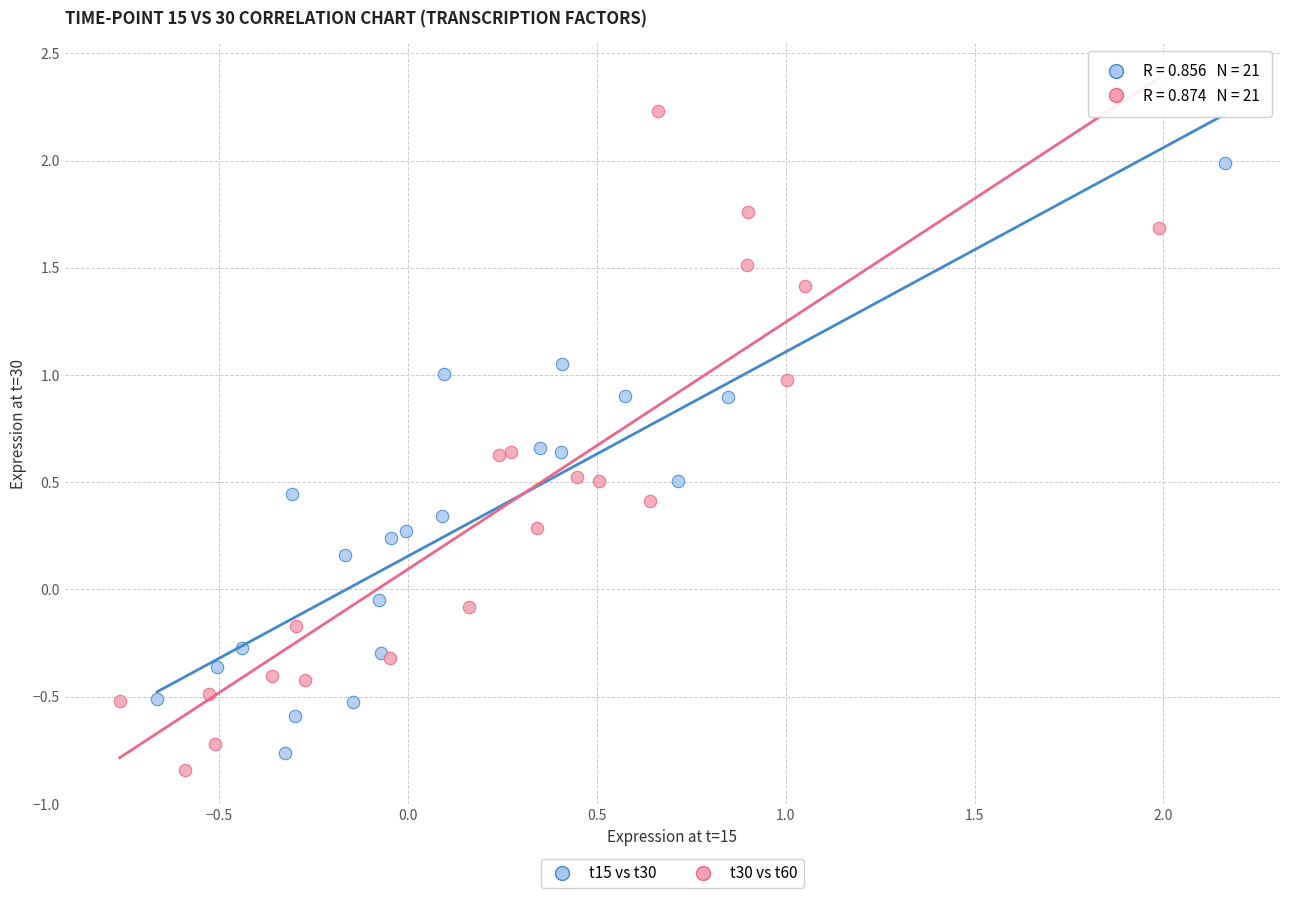

Which series has the largest Y range (max minus min)?

t30 vs t60